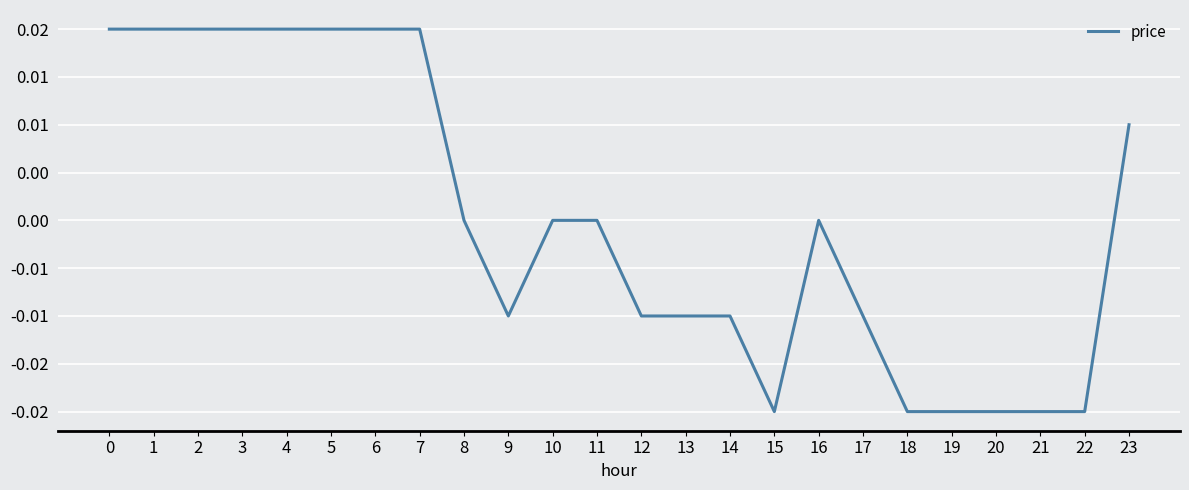

At which category does the data reach its first local valley?

9